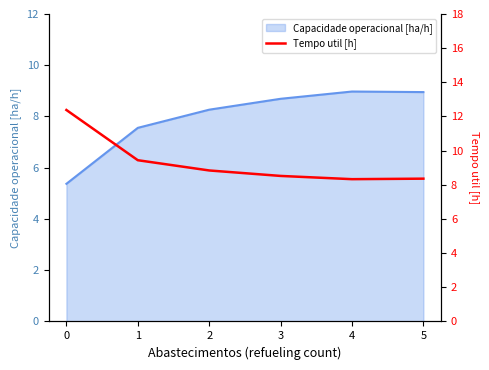

What is the approximate value at 0?

12.4